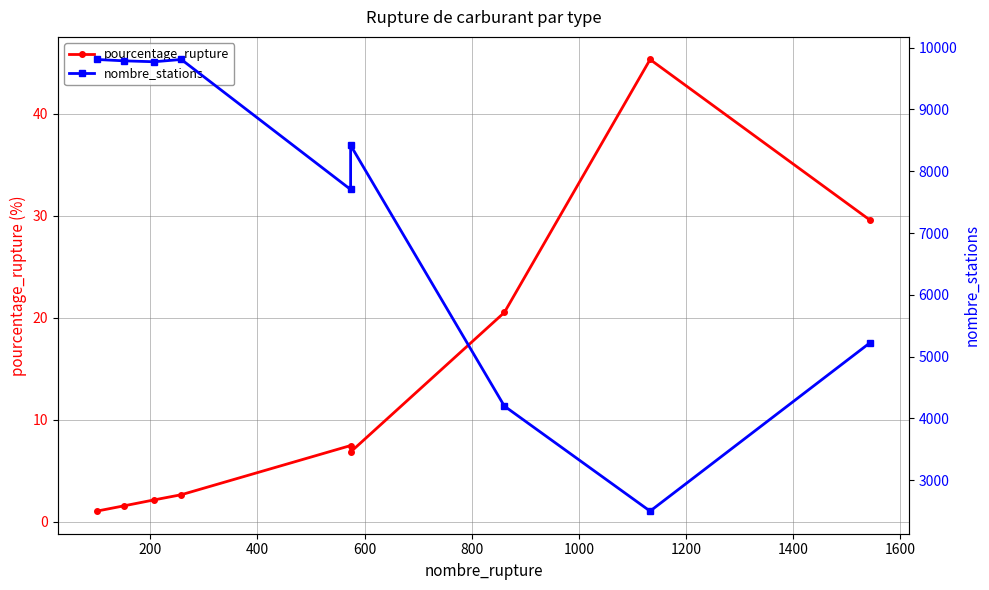

At how many categories does at least one series exceed 9636?

4